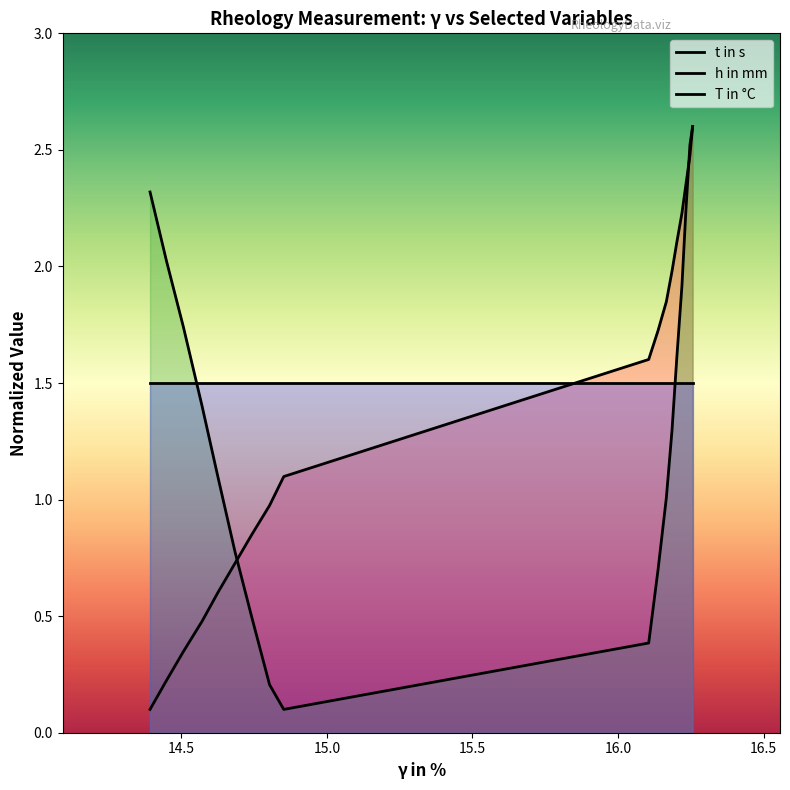

What is the average value of the t in s series?

1.4